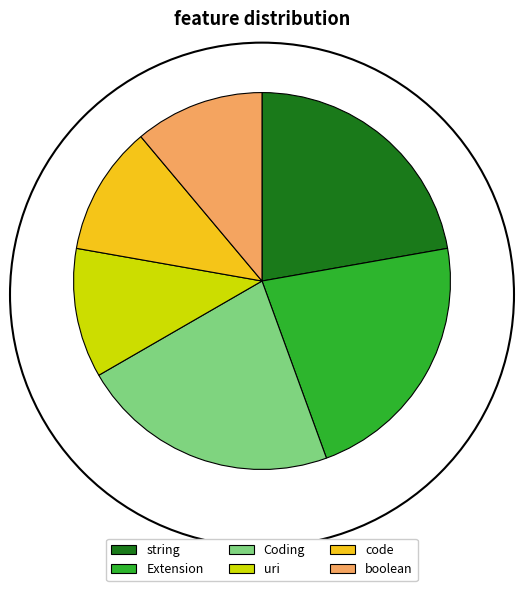

Which has a higher value, string or boolean?

string